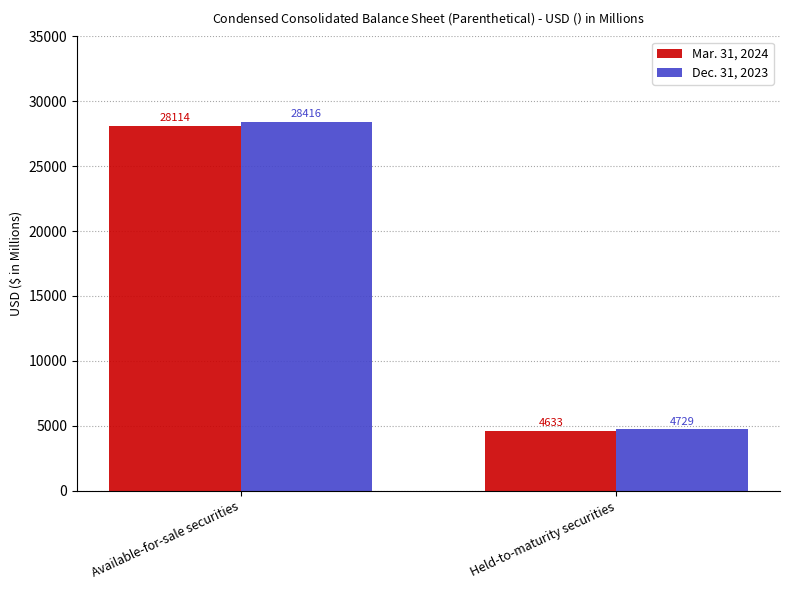

The value of Mar. 31, 2024 at Held-to-maturity securities is 4633. True or false?

True